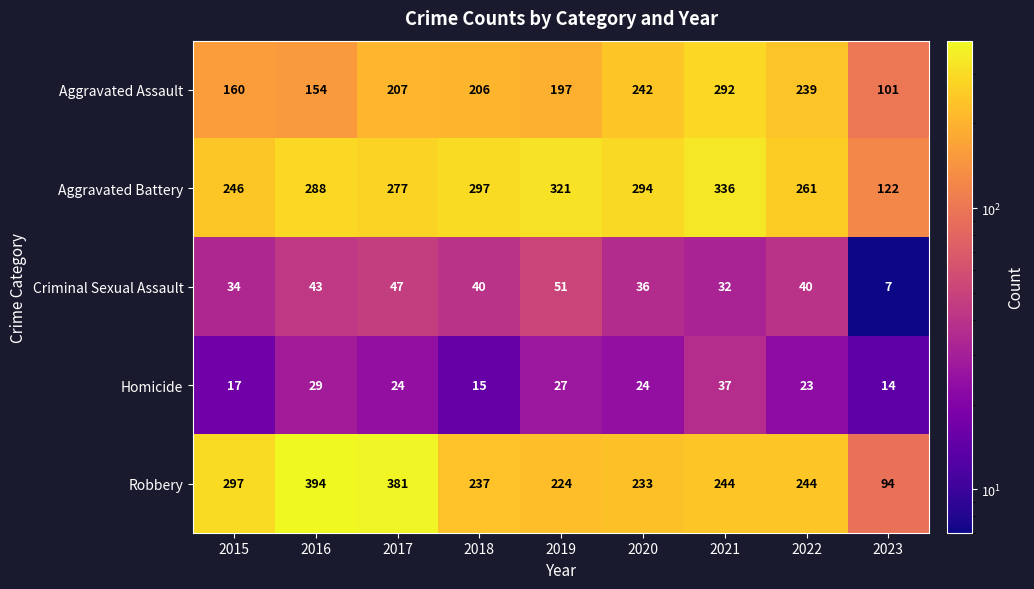

What is the total value across all series at 2022?

807